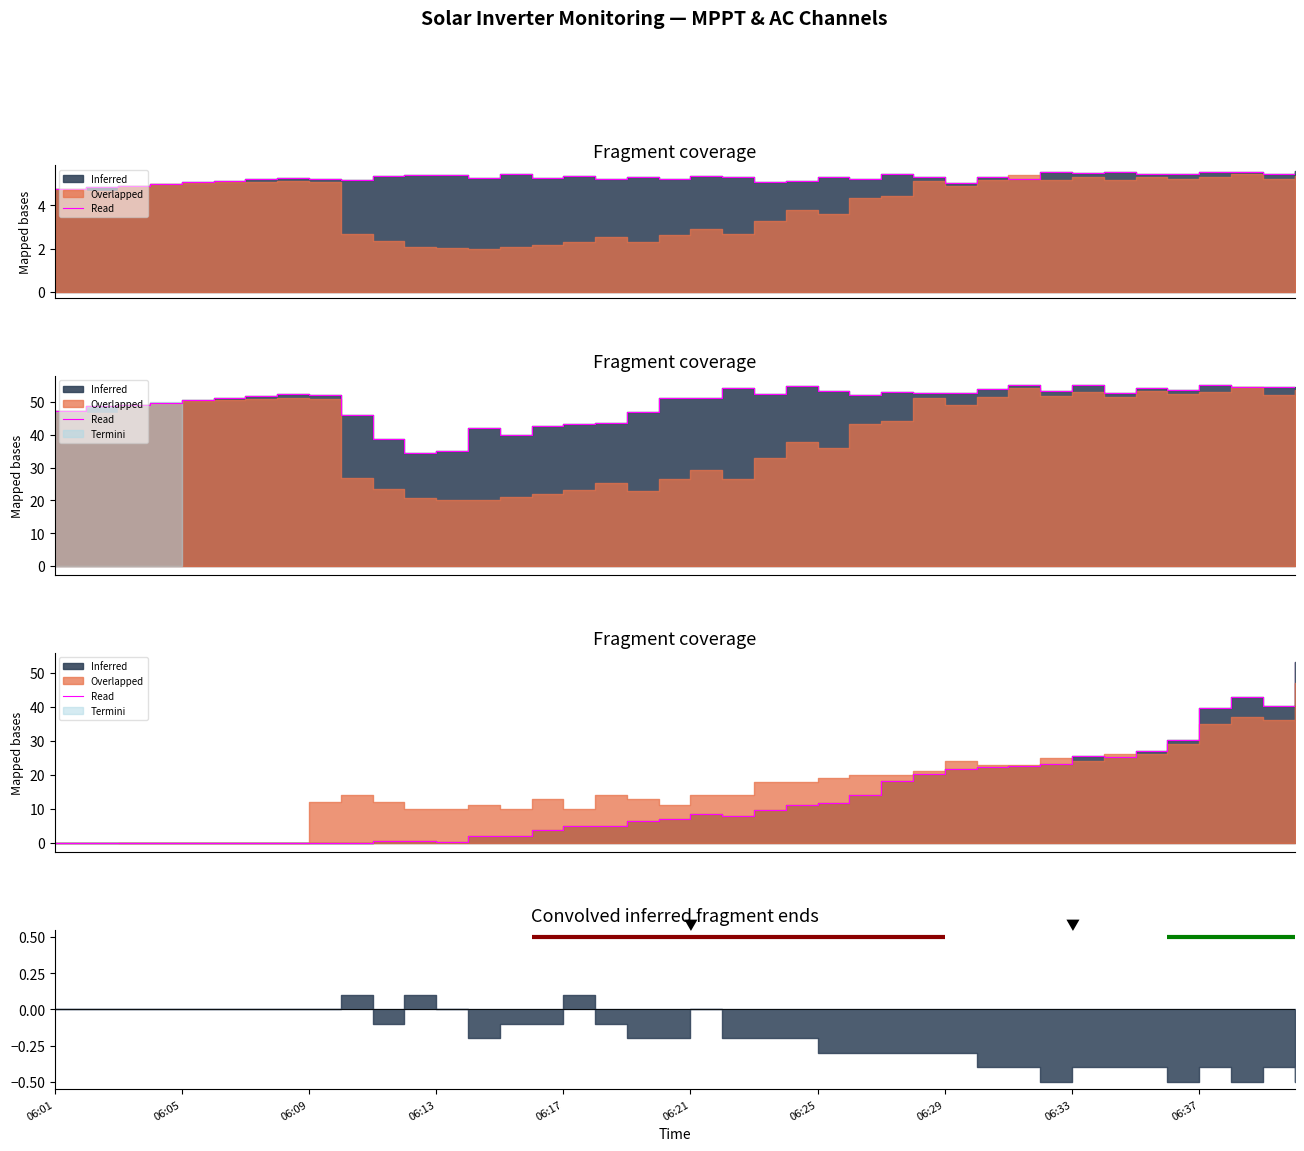

Is it true that the value at 34 is 26.9?

True